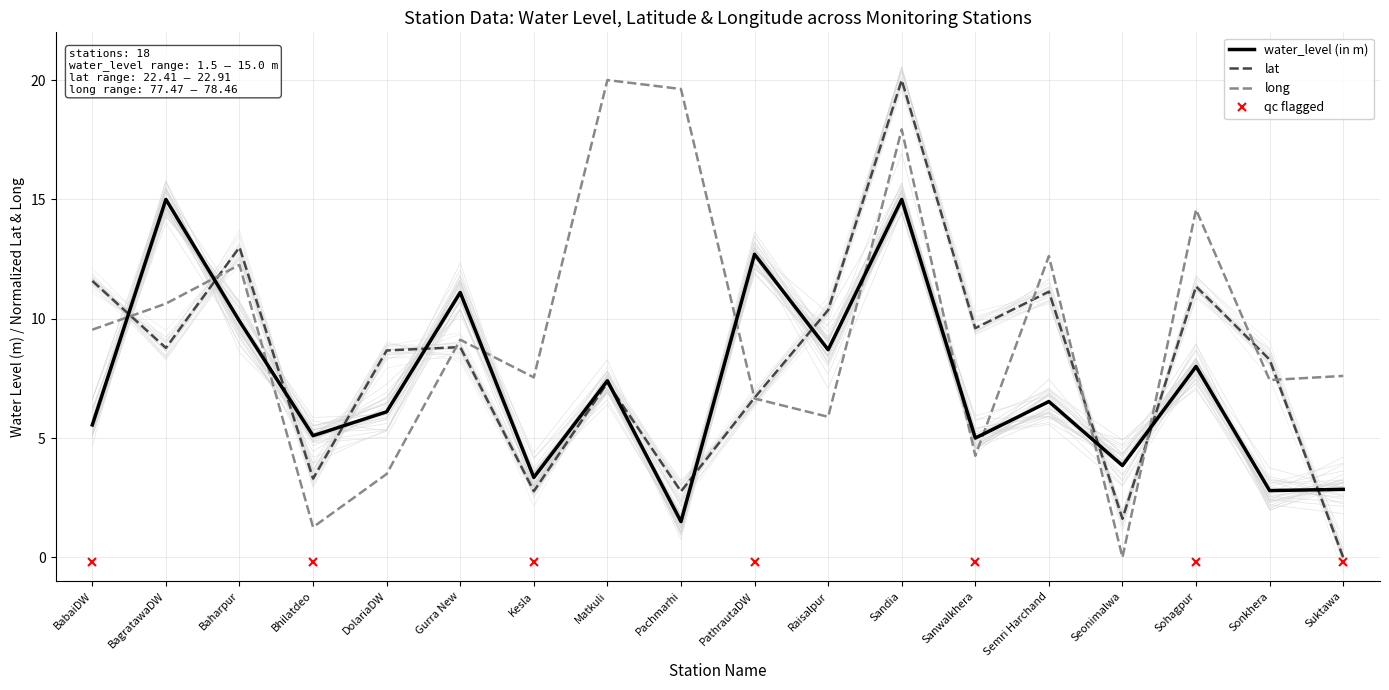

What is the label of the 1st point from the left?

BabaiDW